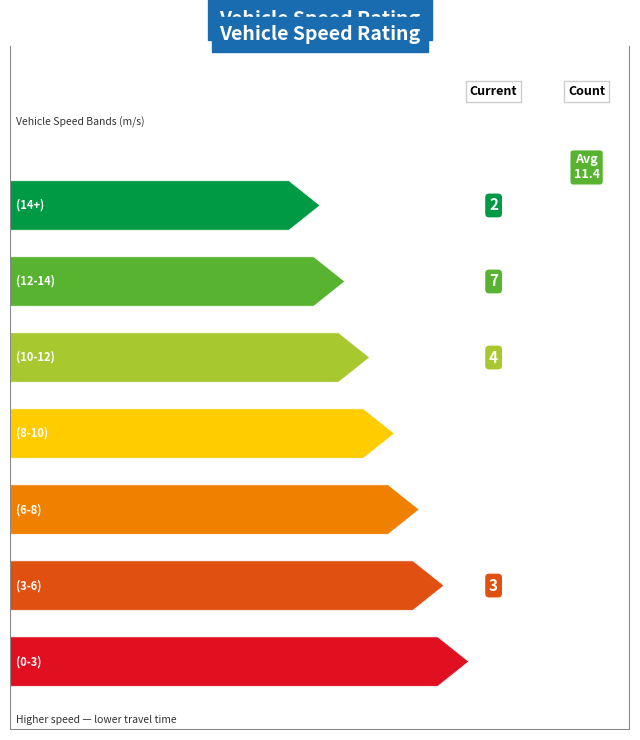

What is the average value?

11.4